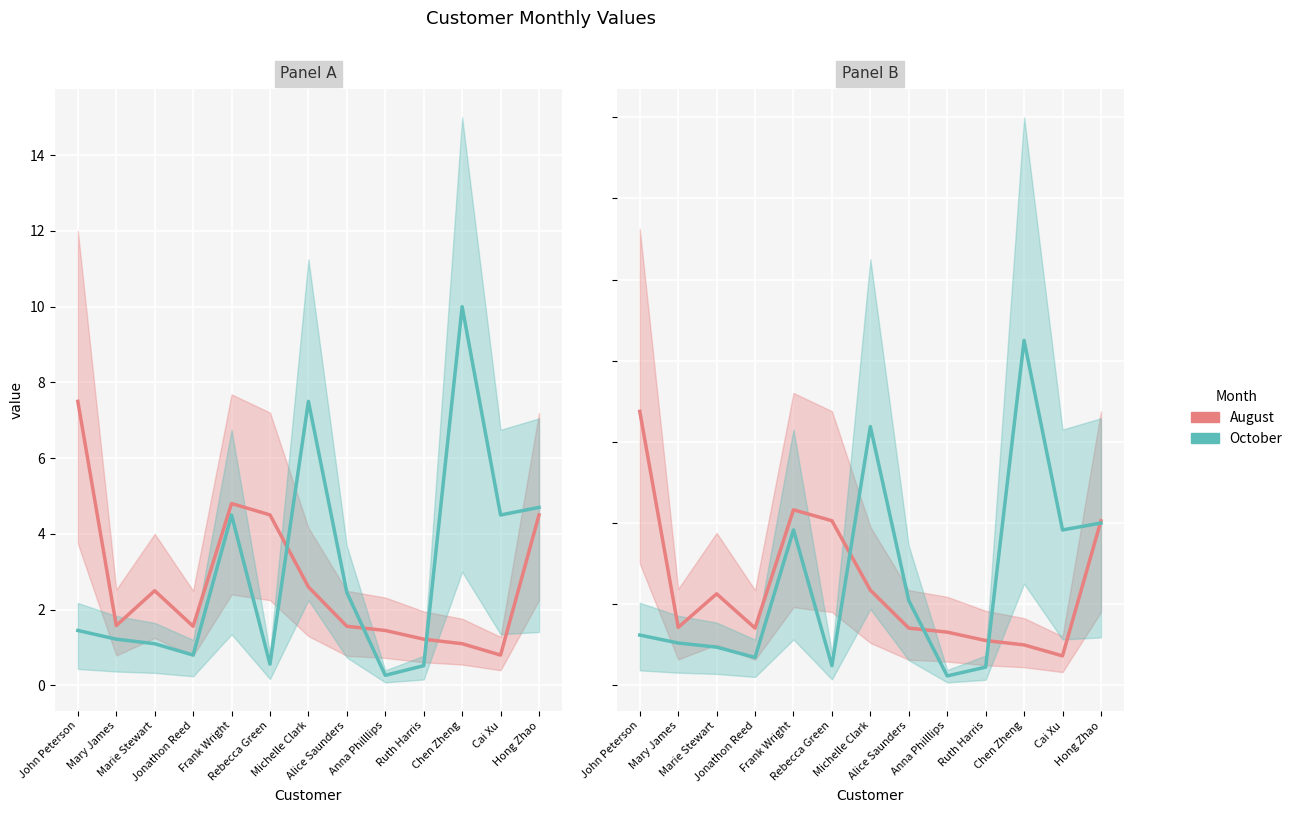

How many times do August and October cross each other?

4